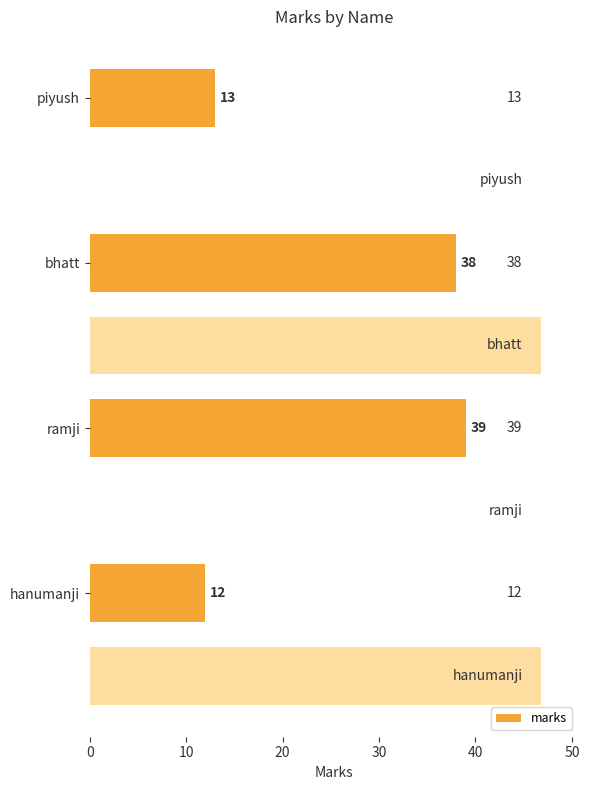

Count the number of values greater than 38.

1